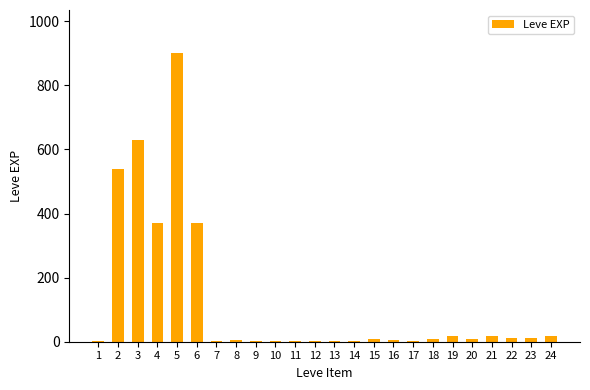

What is the maximum value shown in the chart?

900